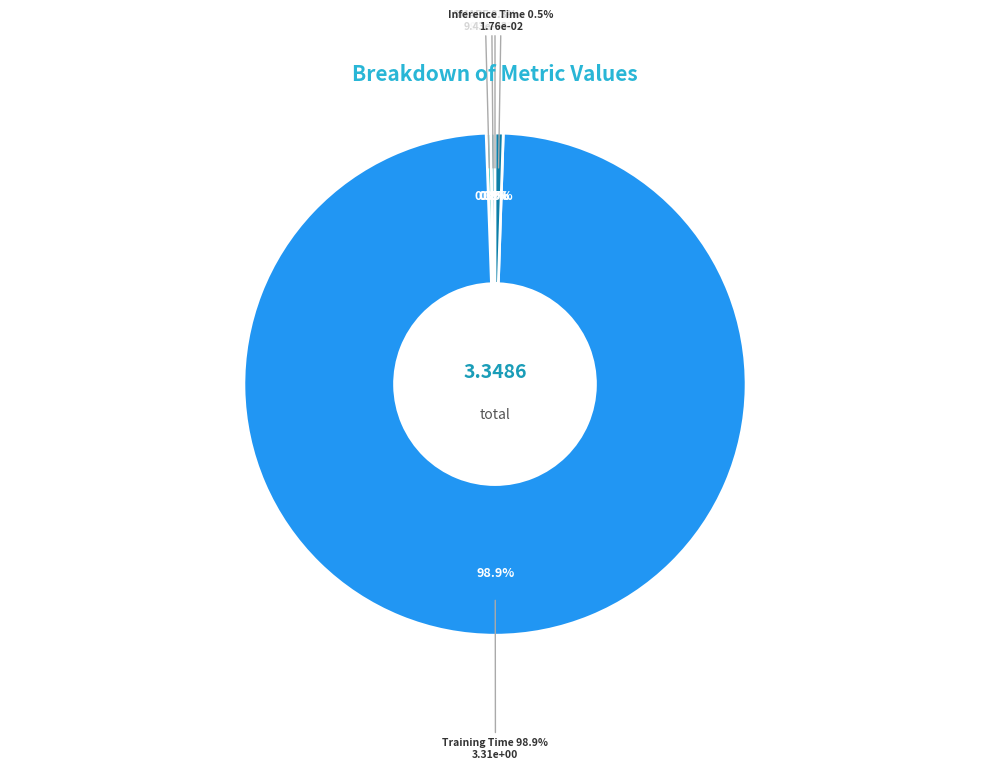

Is the sum of MAPE and Training Time greater than half?

Yes